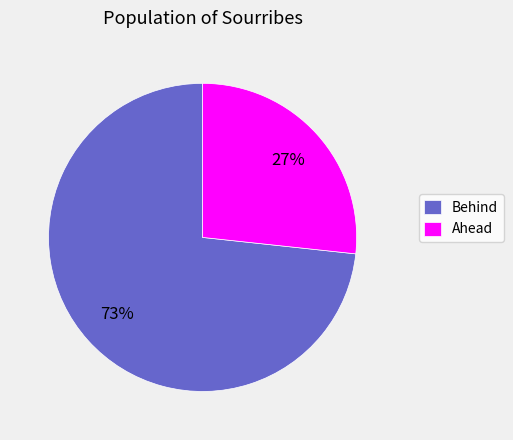

Is it true that Ahead is 20% of the pie?

False